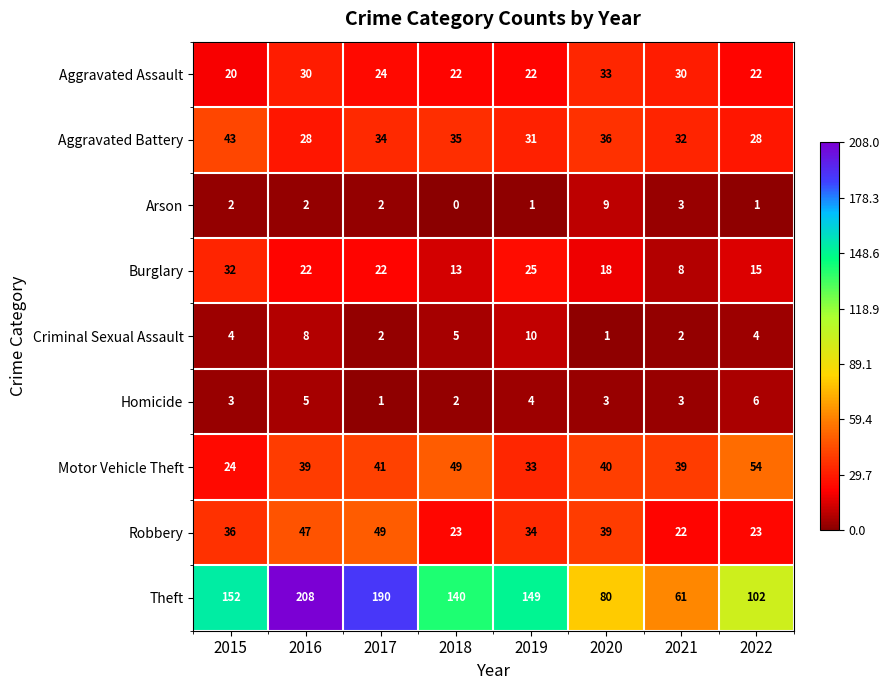

At which label does Motor Vehicle Theft first exceed 40?

2017